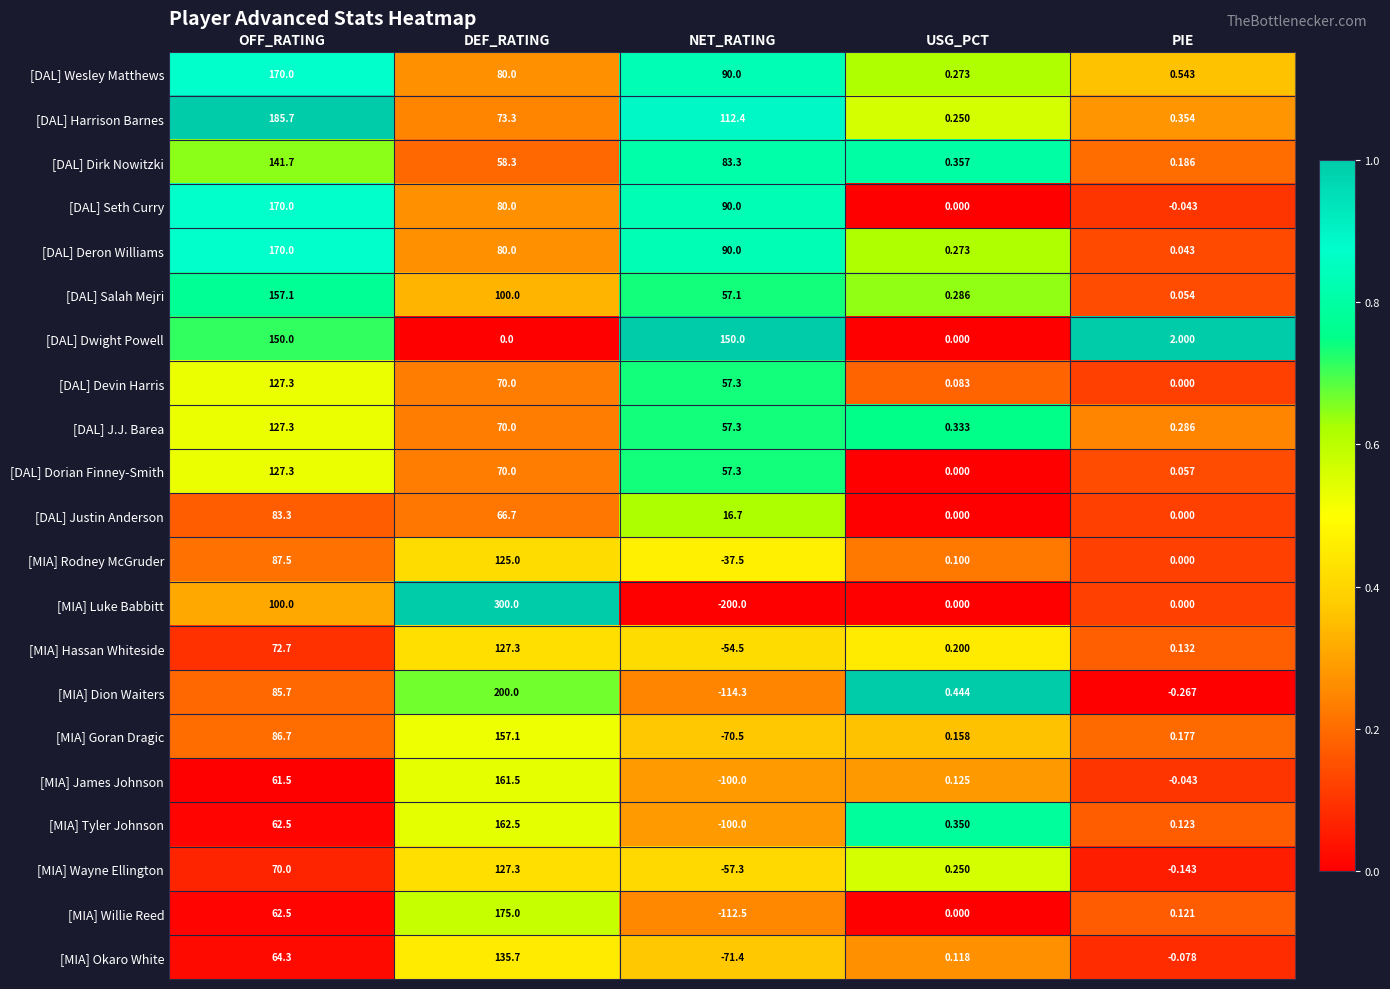

Which series has the widest spread of values?

[MIA] Luke Babbitt